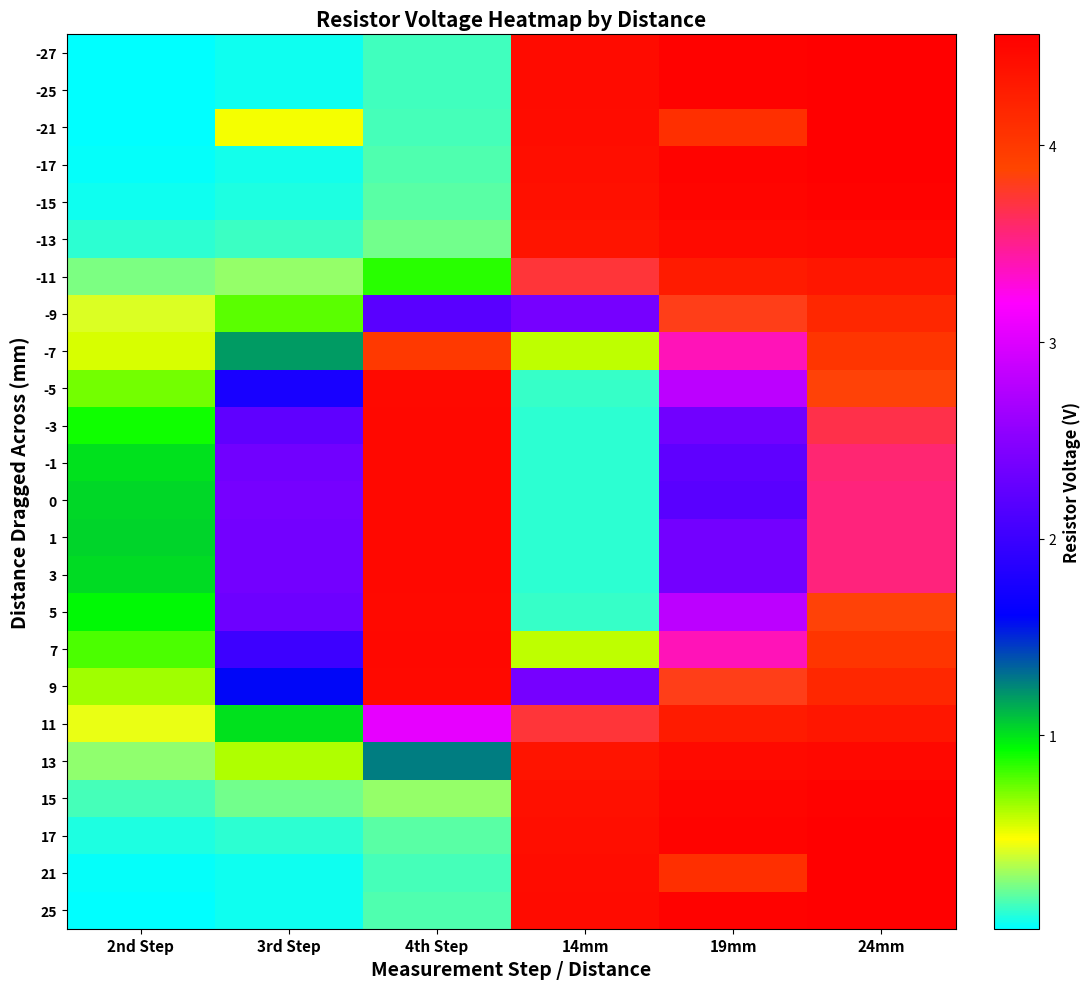

List the series in order of their peak value, lowest first.

-7, -9, -11, 11, -5, 9, 5, -13, 13, -3, -1, 0, 1, 3, 7, -15, 15, -17, 17, -21, 21, -25, 25, -27